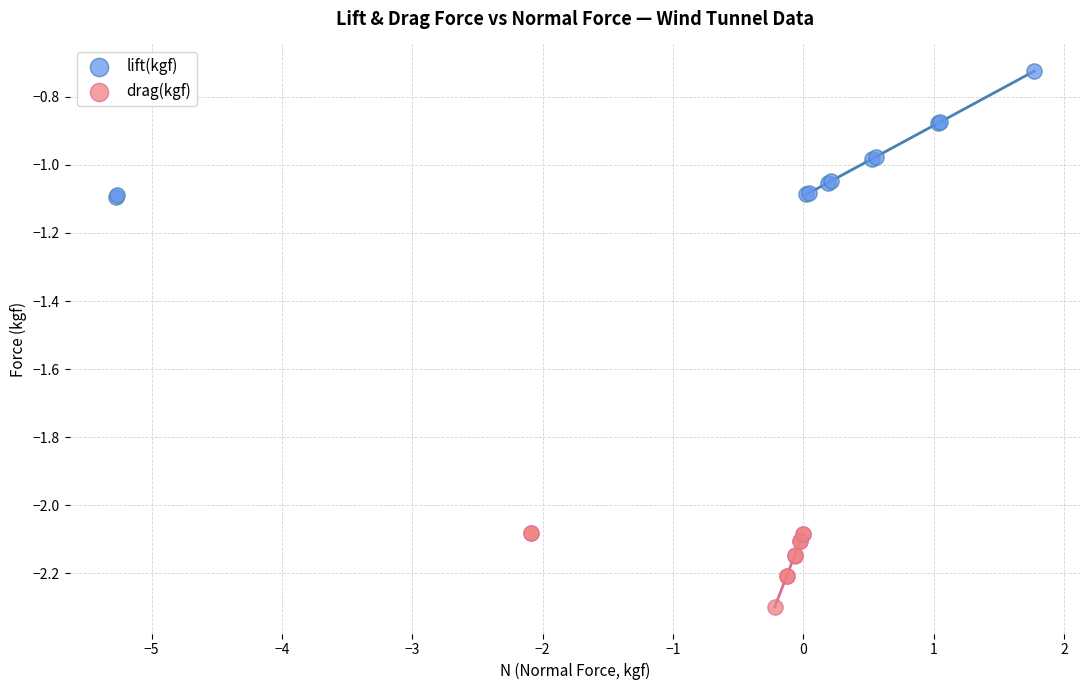

Which series reaches the maximum Y coordinate?

lift(kgf)